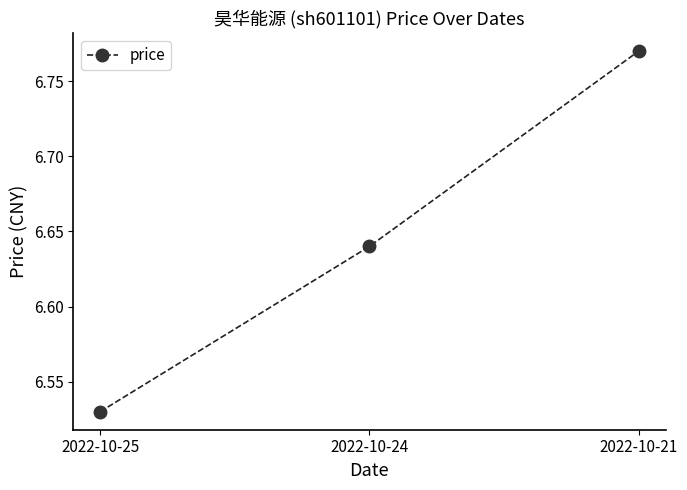

At which category does the chart reach its peak across all series?

2022-10-21